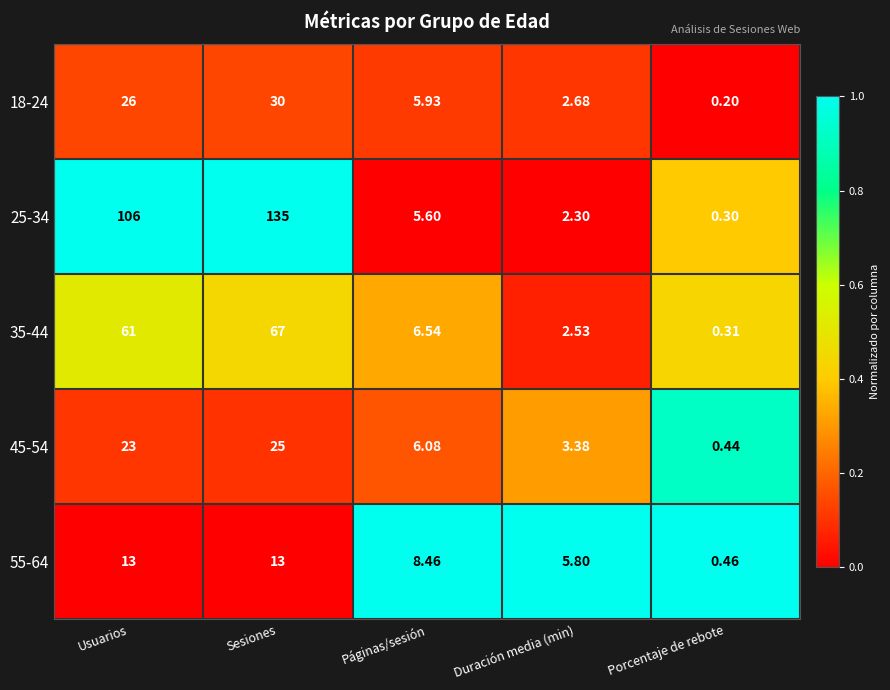

Rank the series by their maximum value, from lowest to highest.

55-64, 45-54, 18-24, 35-44, 25-34